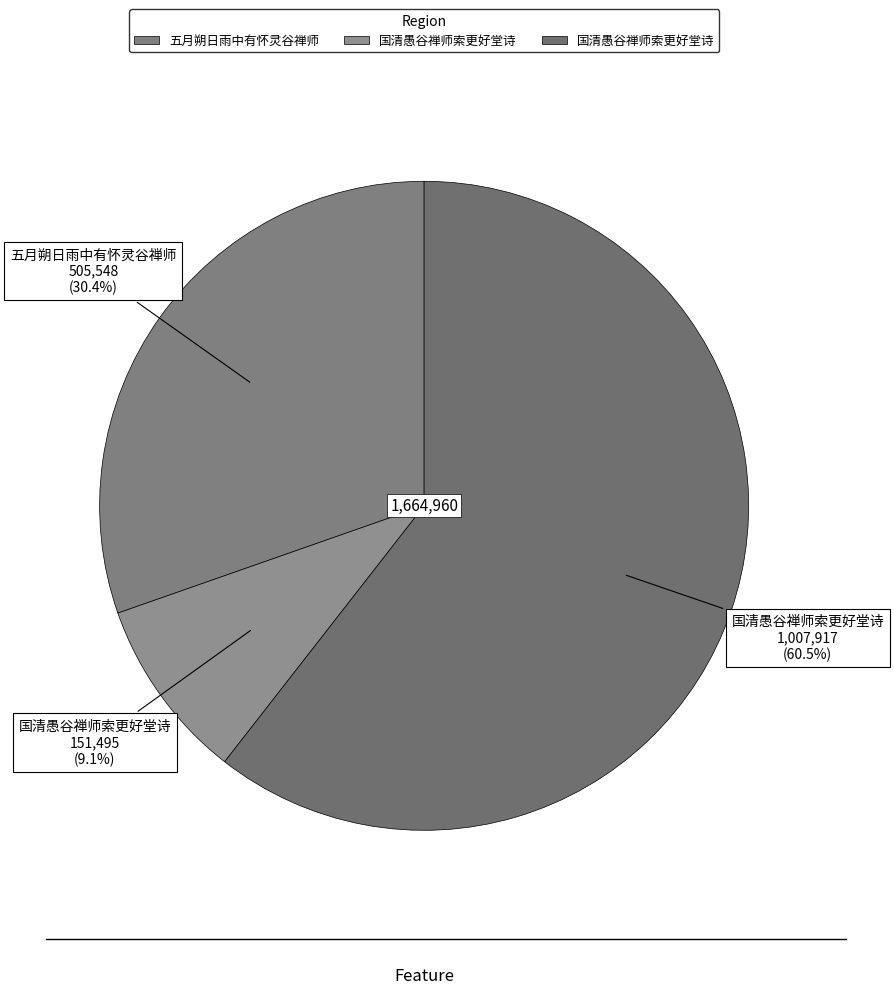

Is there a majority slice in this chart?

Yes